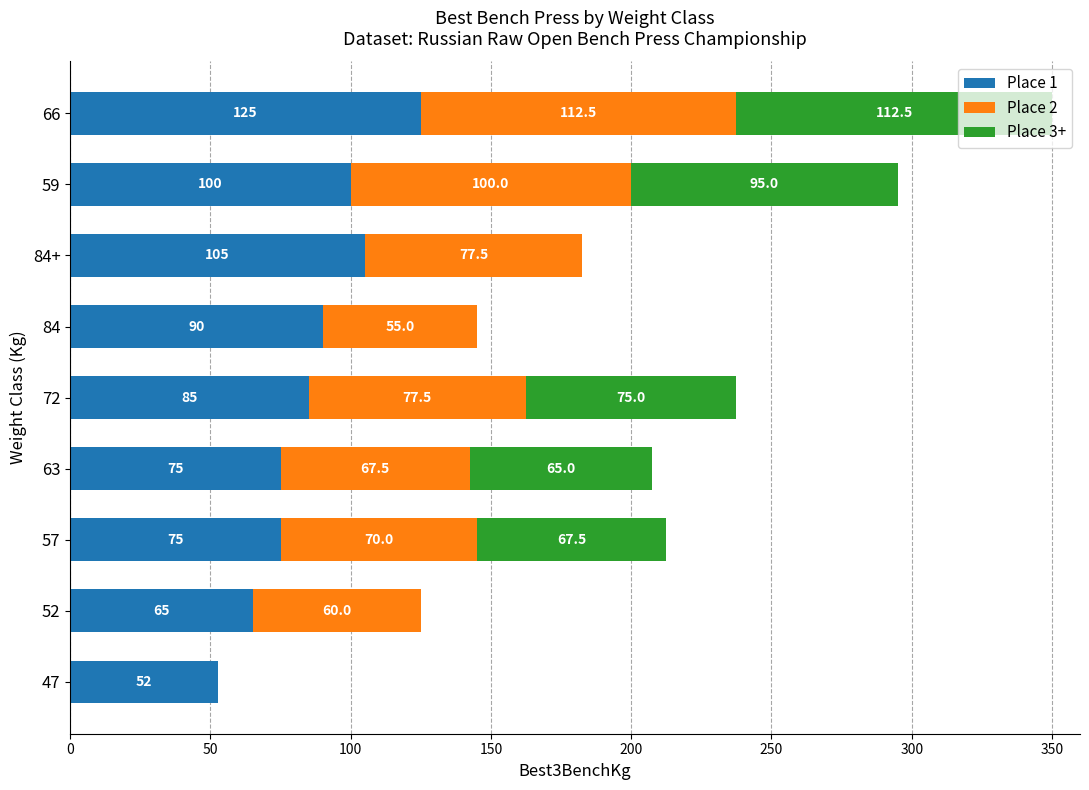

True or false: Place 1 has a value of 25.0 at 72.

False